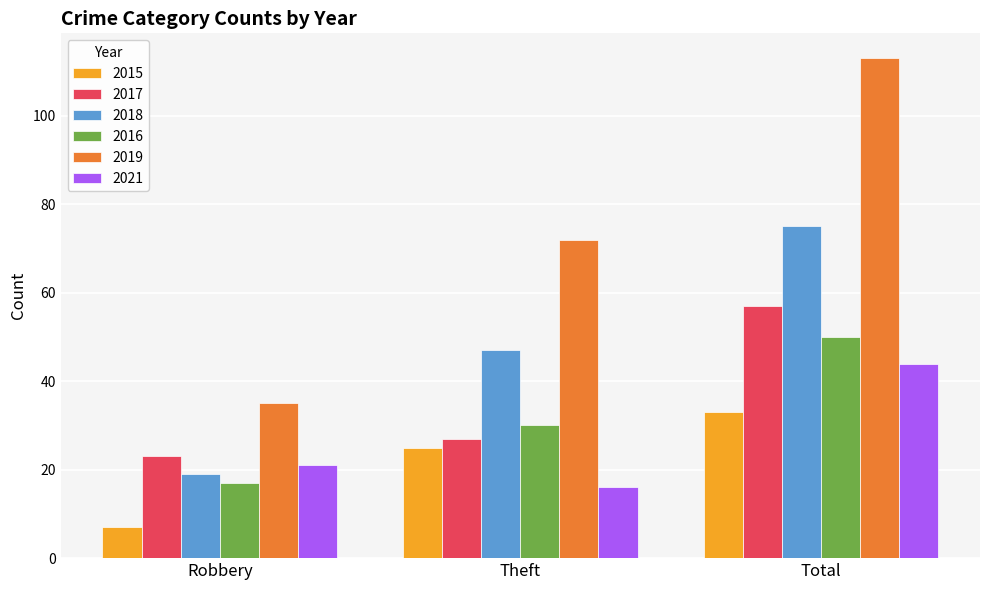

What is the highest value of the 2016 series?

50